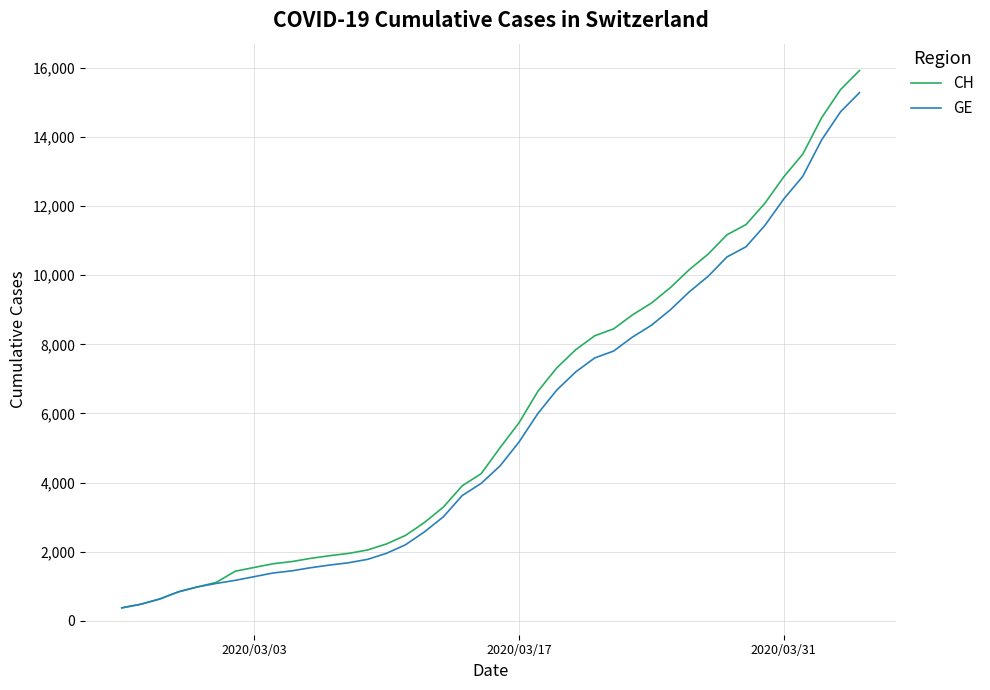

How many lines are shown in the chart?

2